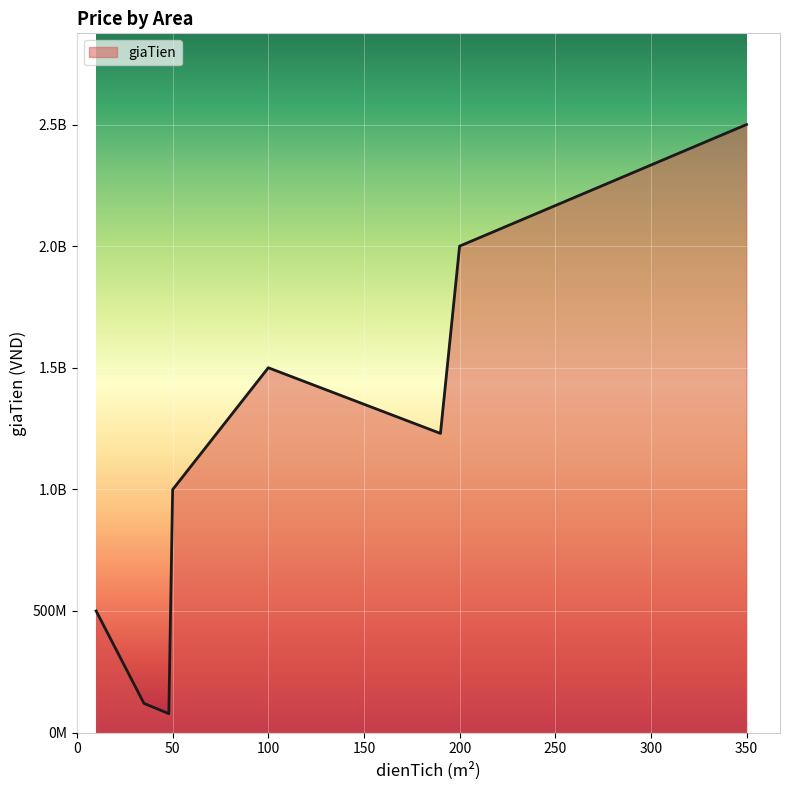

Is this an area chart (filled region under the line)?

Yes